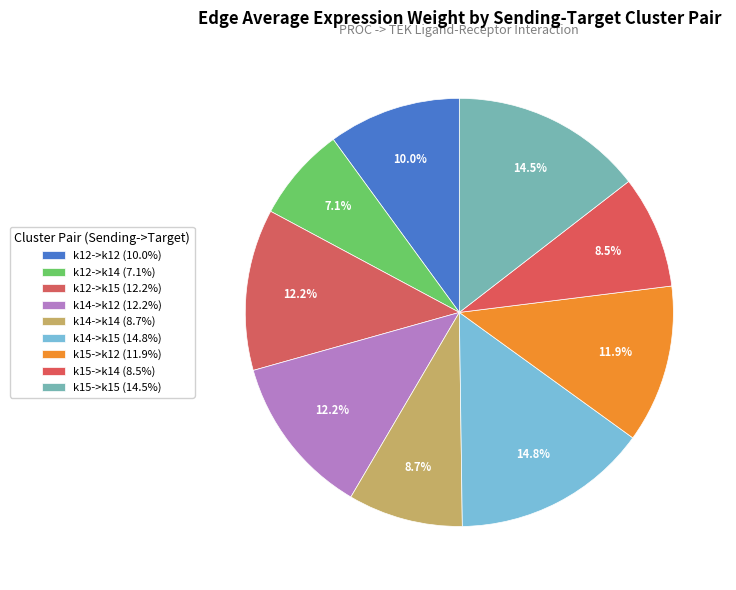

Combined, do k12->k15 and k14->k14 account for over 50%?

No